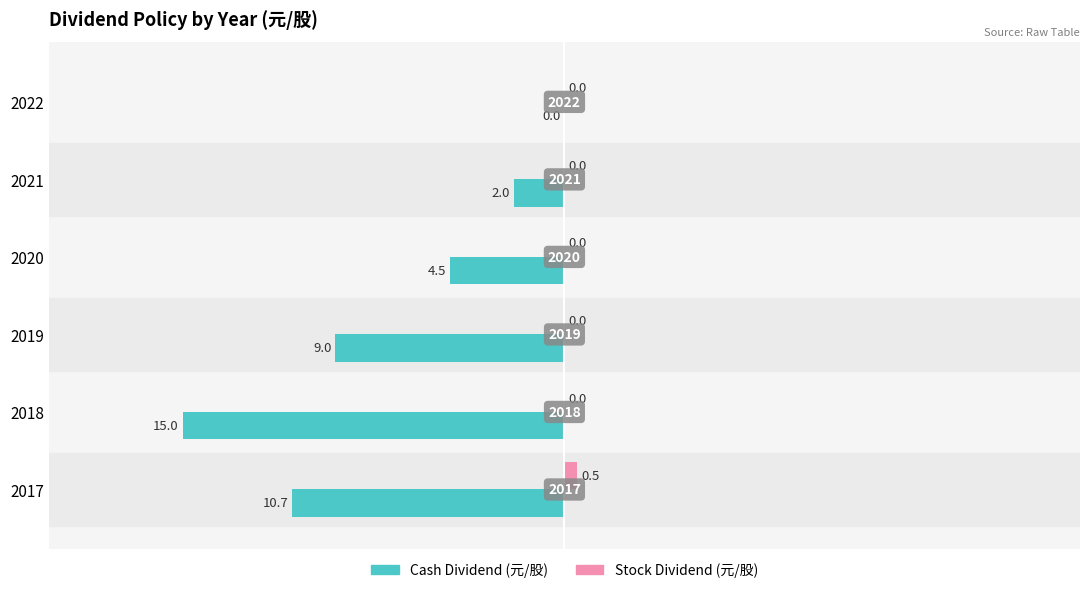

What are all the series names shown in the legend?

Cash Dividend (元/股), Stock Dividend (元/股)